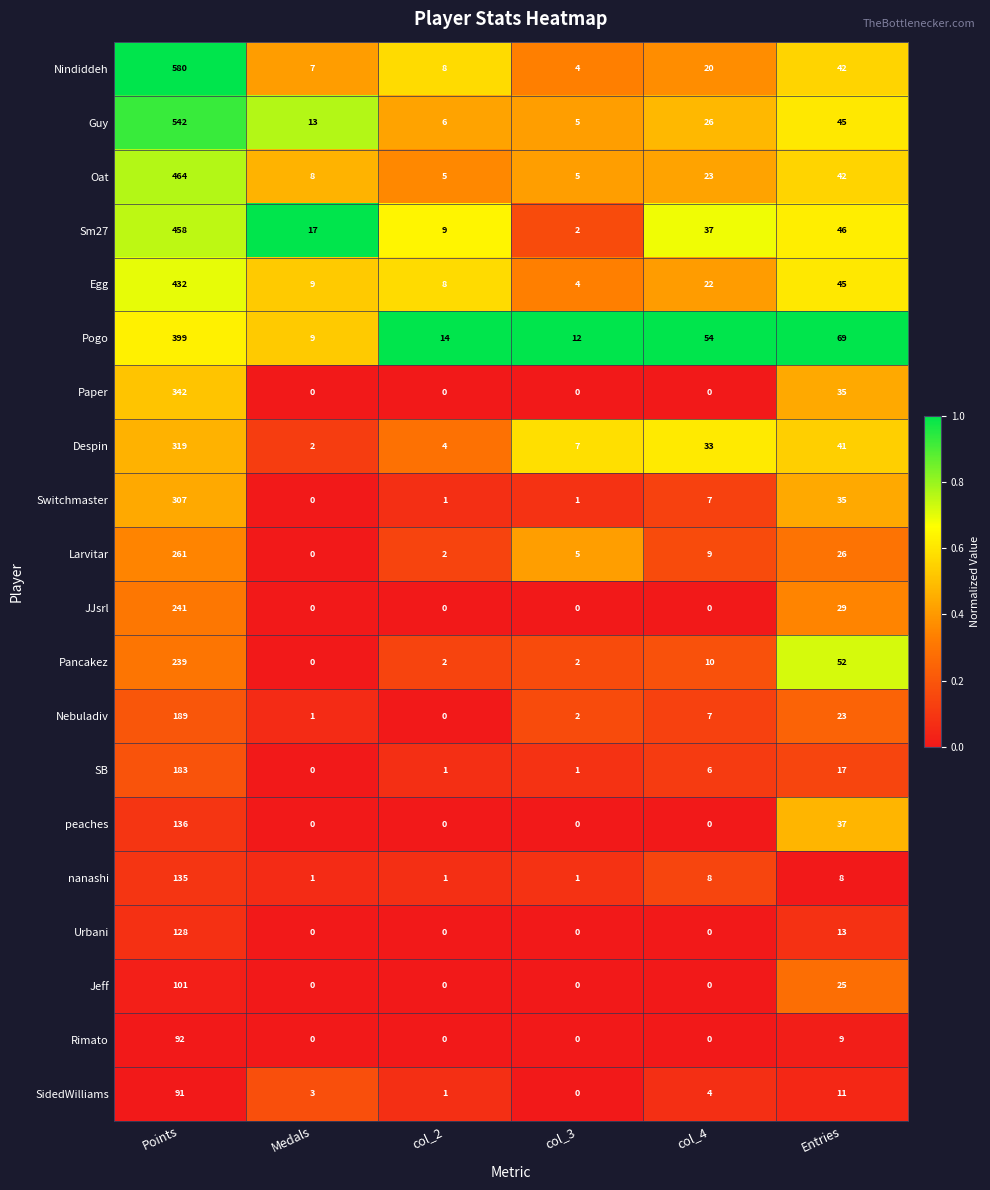

What is the difference between the highest and lowest values at Points?

489